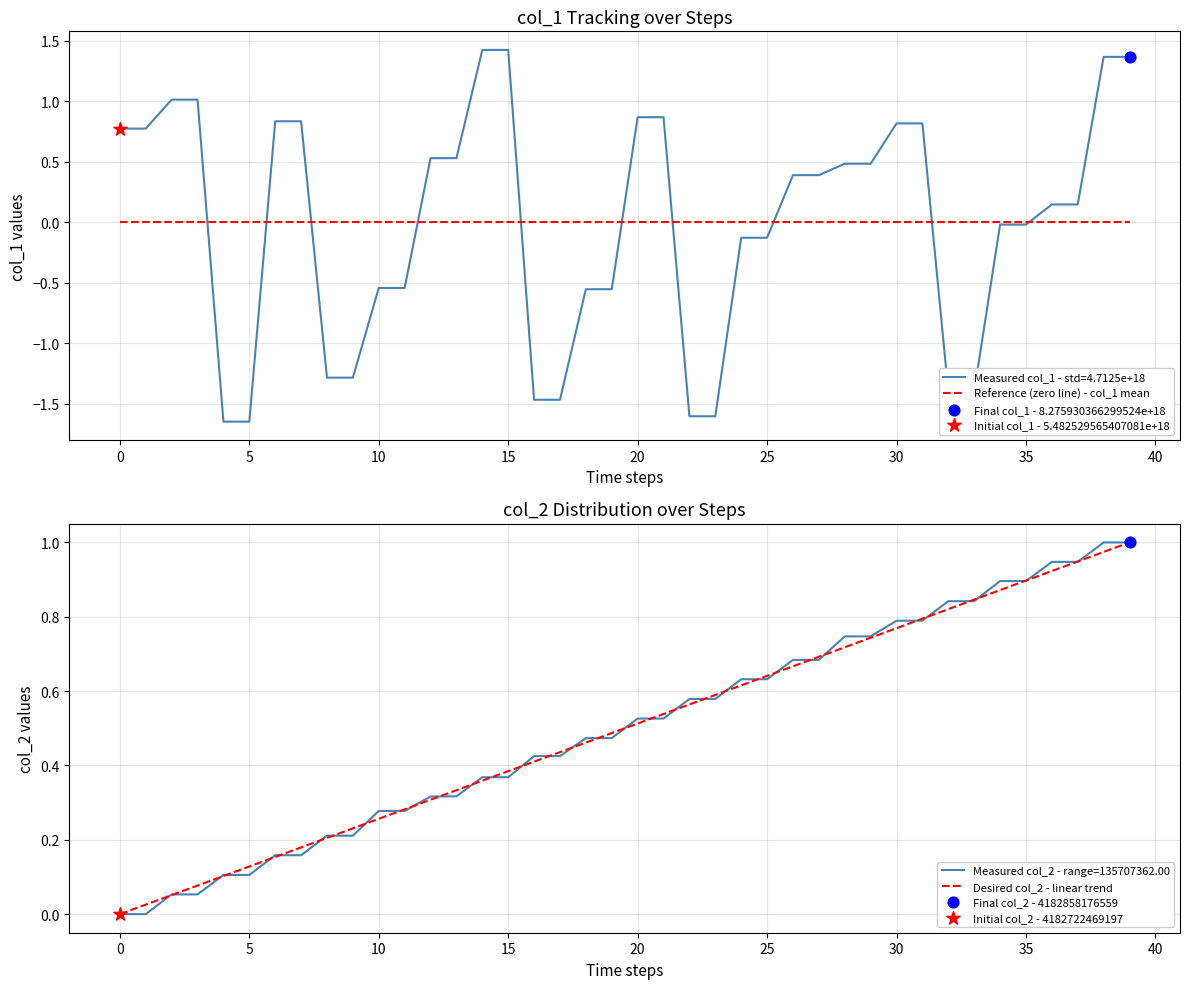

At which category is the sum across all series the highest?

39